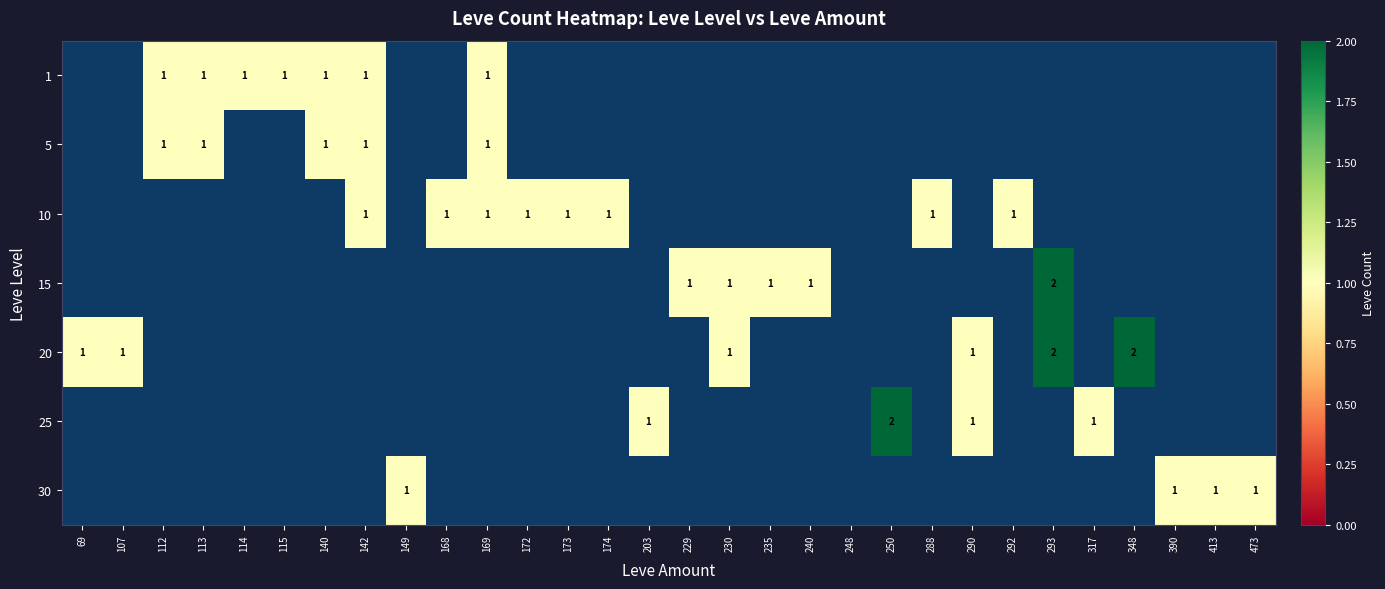

Rank the series by their maximum value, from lowest to highest.

1, 5, 10, 30, 15, 20, 25